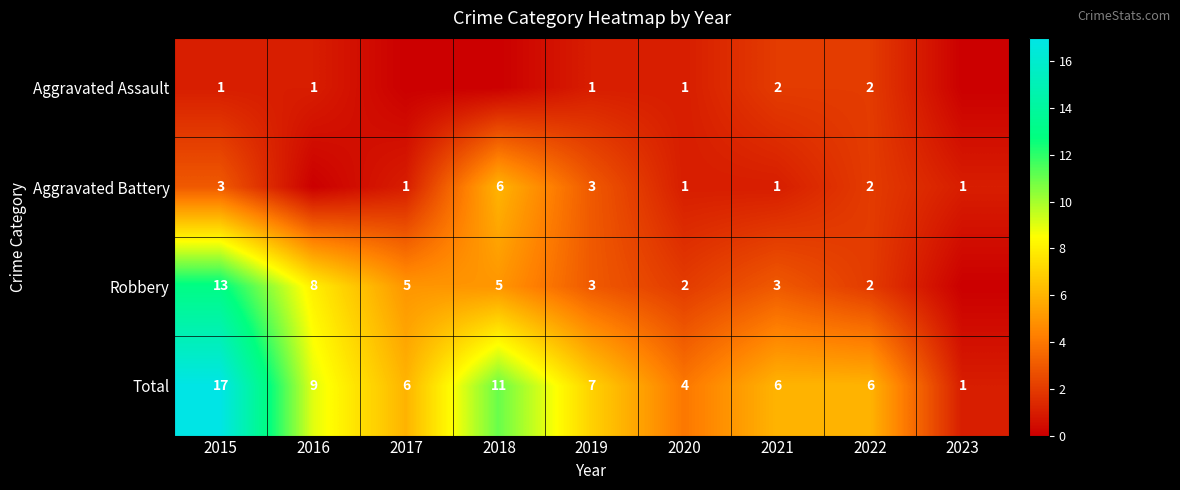

Rank the series at 2021 from highest to lowest value.

Total, Robbery, Aggravated Assault, Aggravated Battery